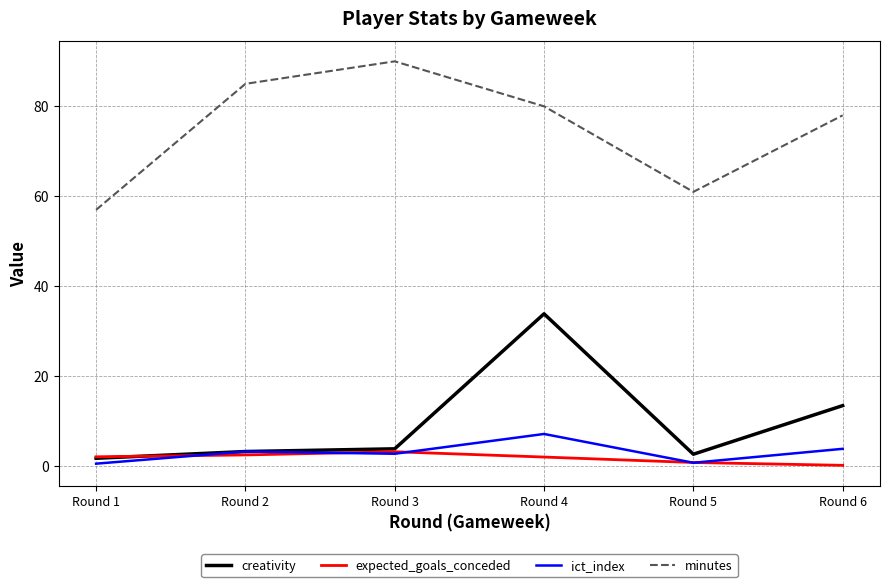

The ict_index series shows 3.9 at Round 6. True or false?

True